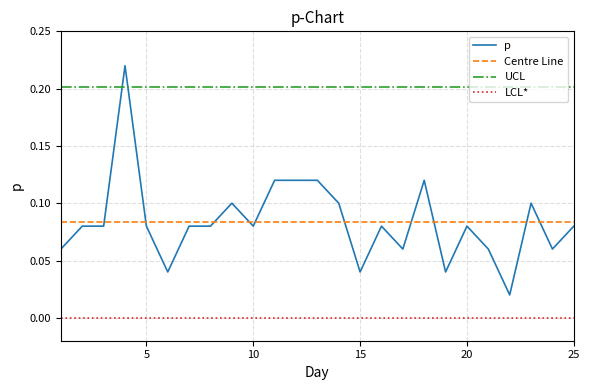

Which series has the widest spread of values?

p